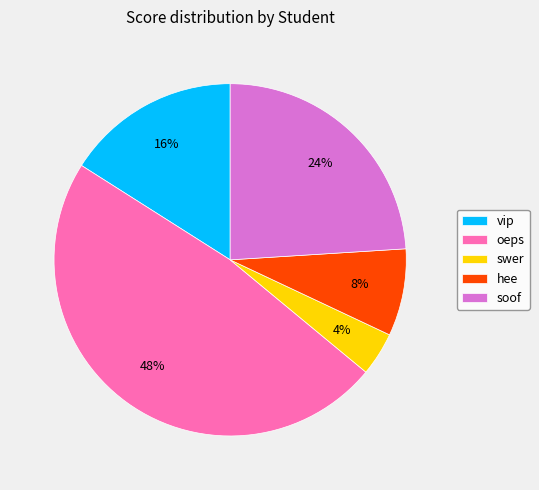

The swer slice represents 13% of the pie. True or false?

False